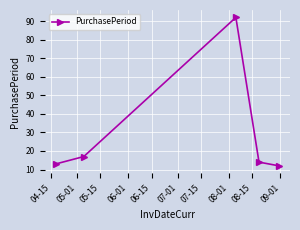

What is the value of the 4th point from the left?

14